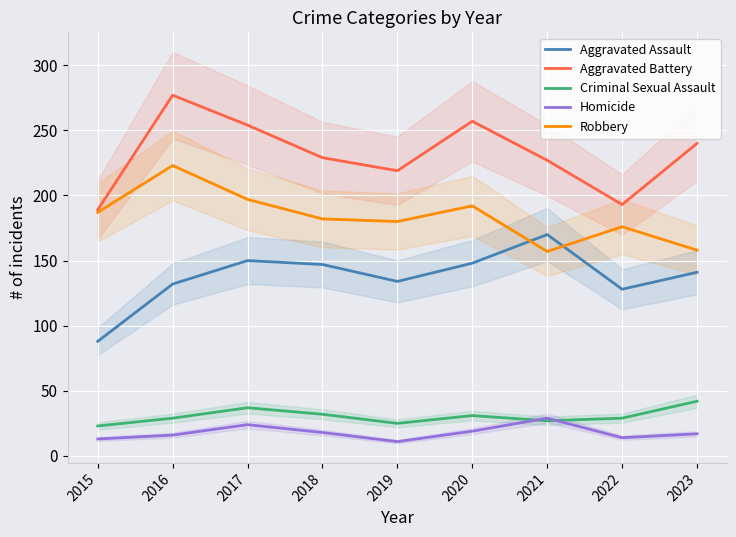

What are all the series names shown in the legend?

Aggravated Assault, Aggravated Battery, Criminal Sexual Assault, Homicide, Robbery